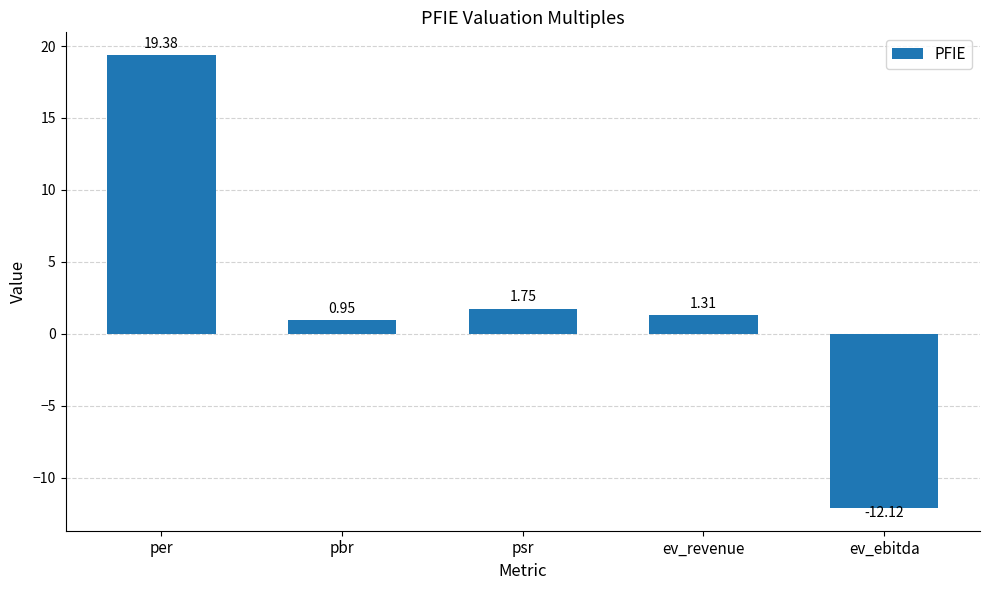

Rank the categories by value from lowest to highest.

ev_ebitda, pbr, ev_revenue, psr, per